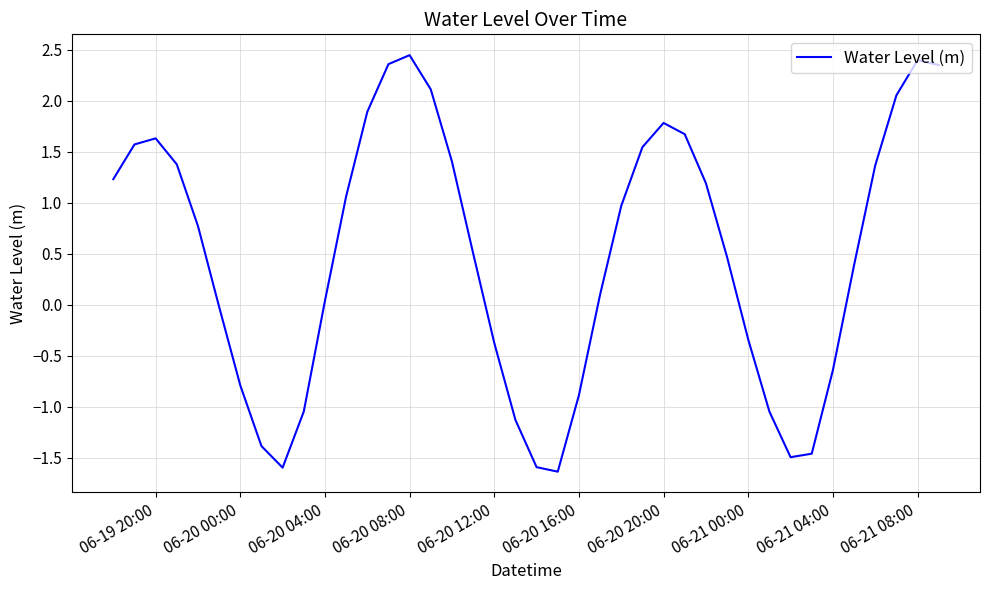

What is the difference between the maximum and minimum values?

4.1